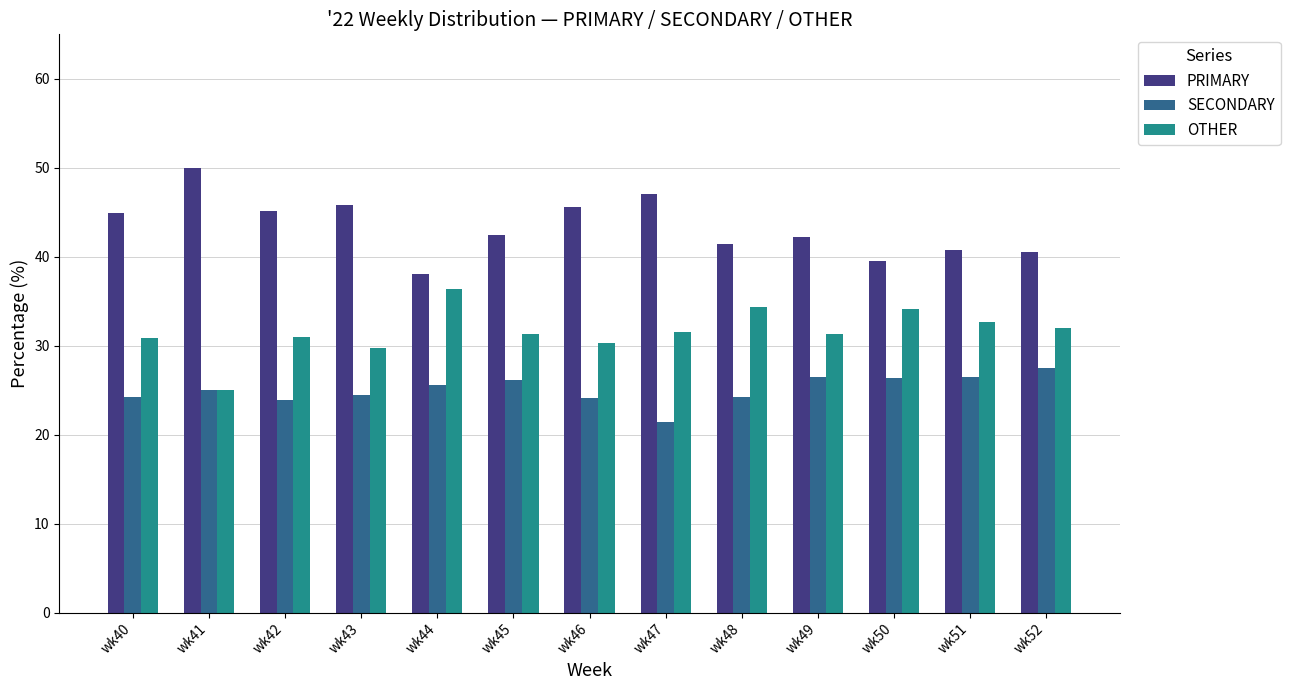

The PRIMARY series shows 58.0 at wk44. True or false?

False